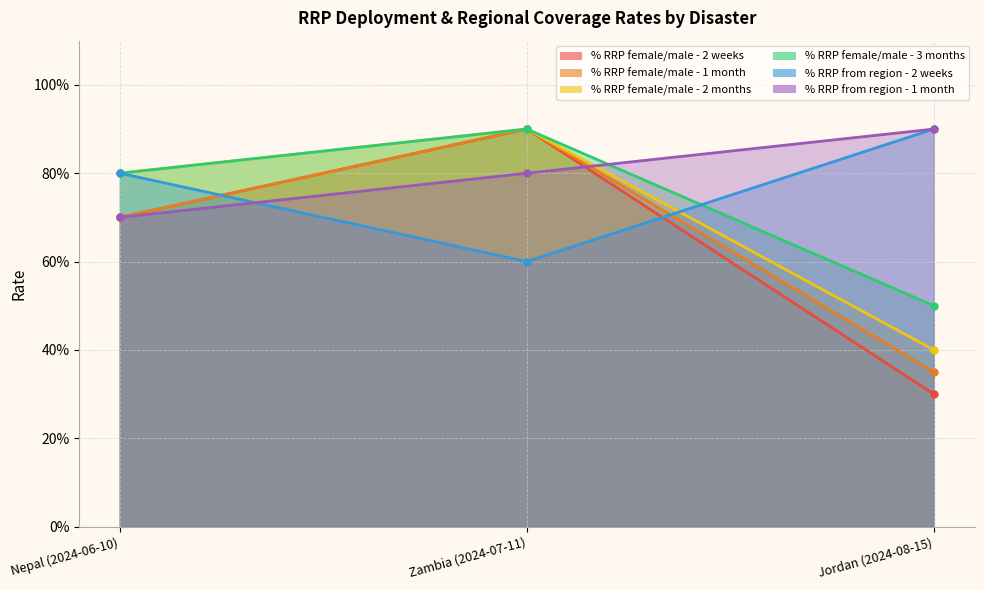

Does the chart have visible grid lines?

Yes